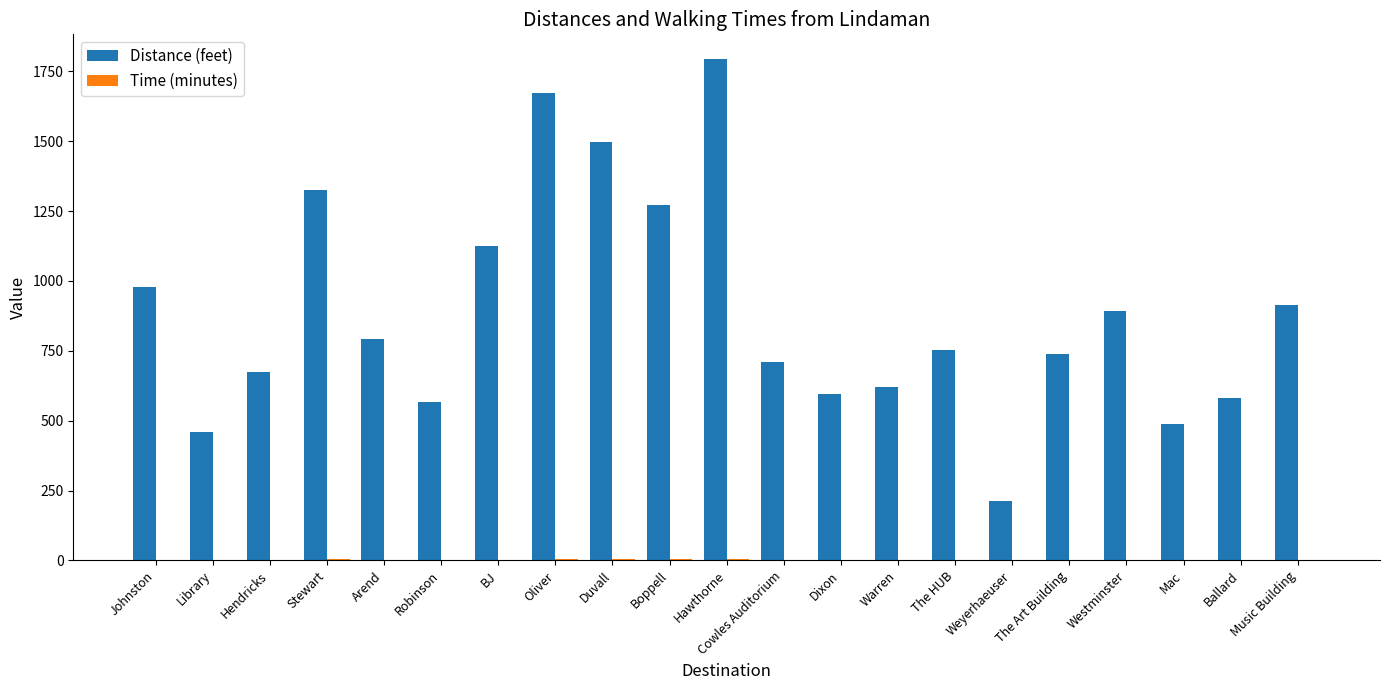

Which series has the largest total across all categories?

Distance (feet)